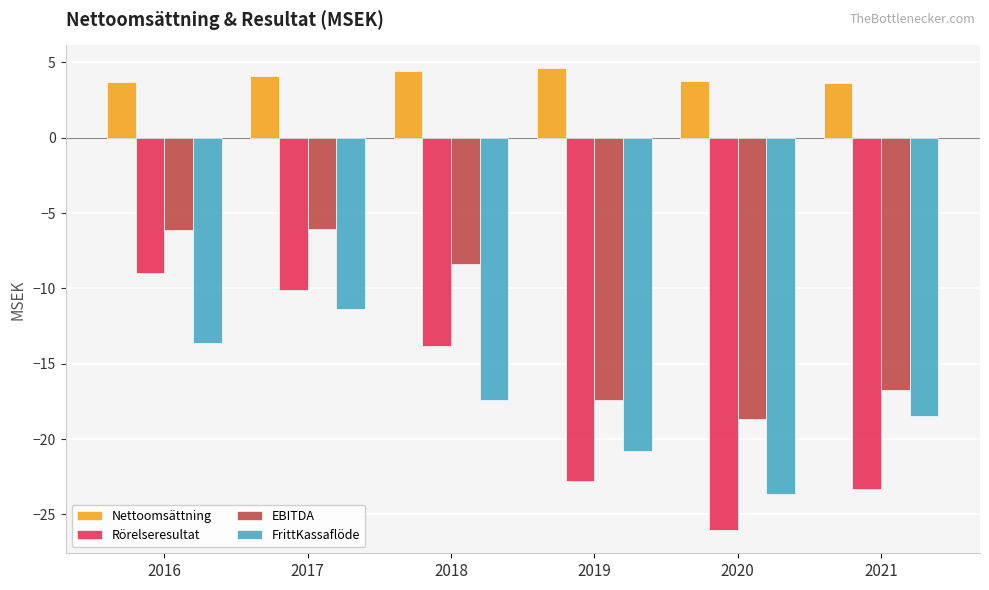

Count the number of data series in this chart.

4